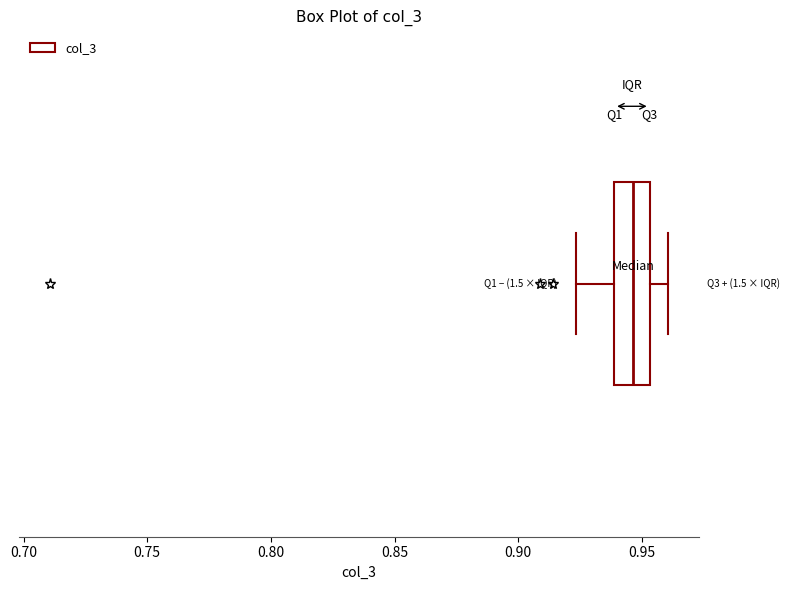

Where is the left edge of the box on the x-axis? The values are not printed on the chart, so give them approximately, as read against the axis.

0.940